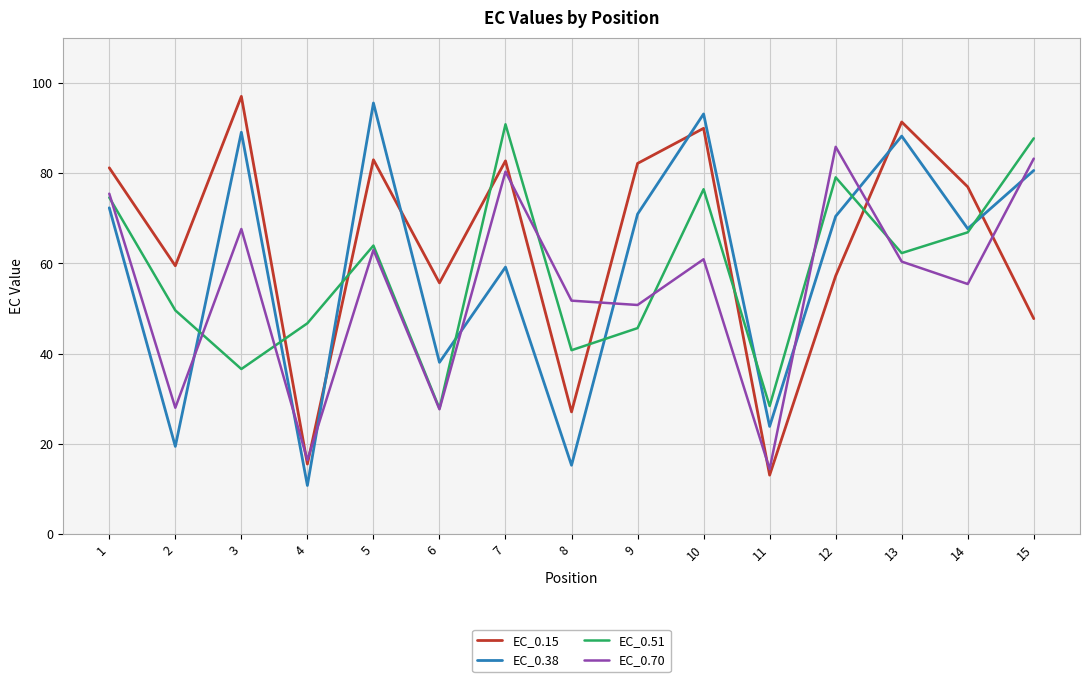

Is the value of EC_0.38 at 2 greater than the value of EC_0.15 at 4?

Yes